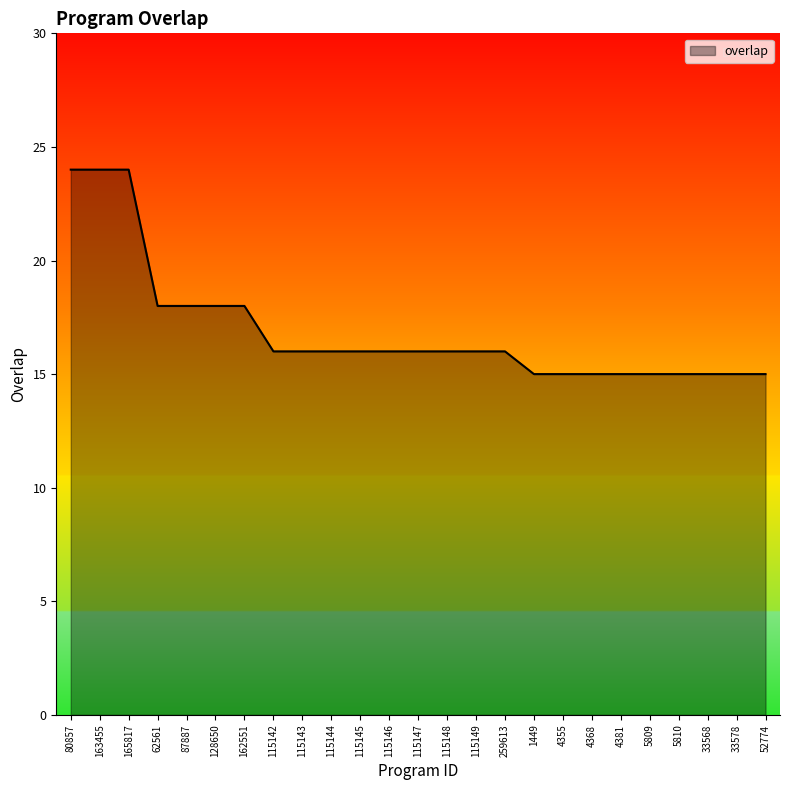

What is the greatest value displayed?

24